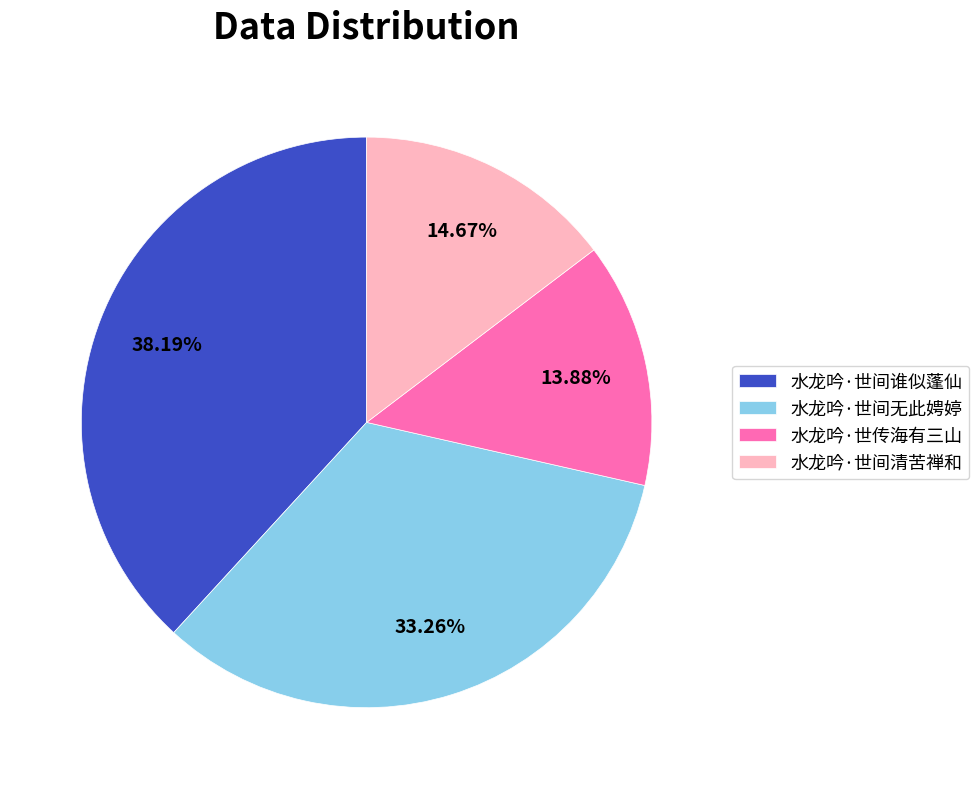

Combined, what portion of the pie is 水龙吟·世间清苦禅和 and 水龙吟·世间无此娉婷?

47.9%